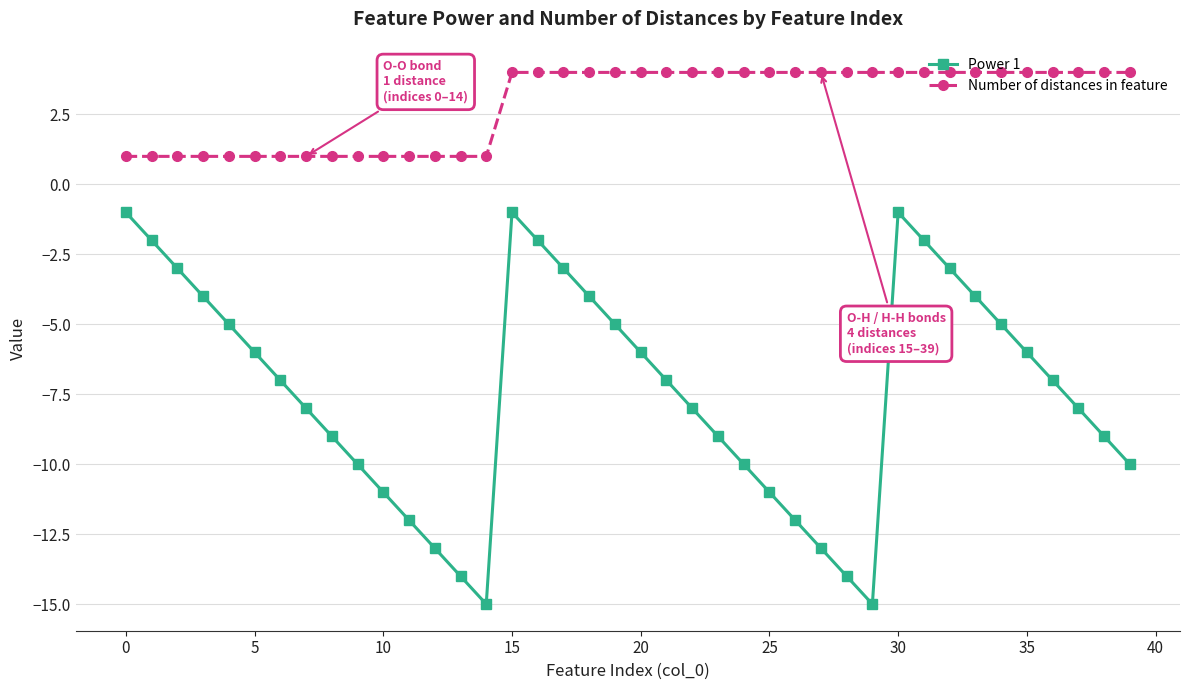

True or false: Number of distances in feature and Power 1 intersect in this chart.

False